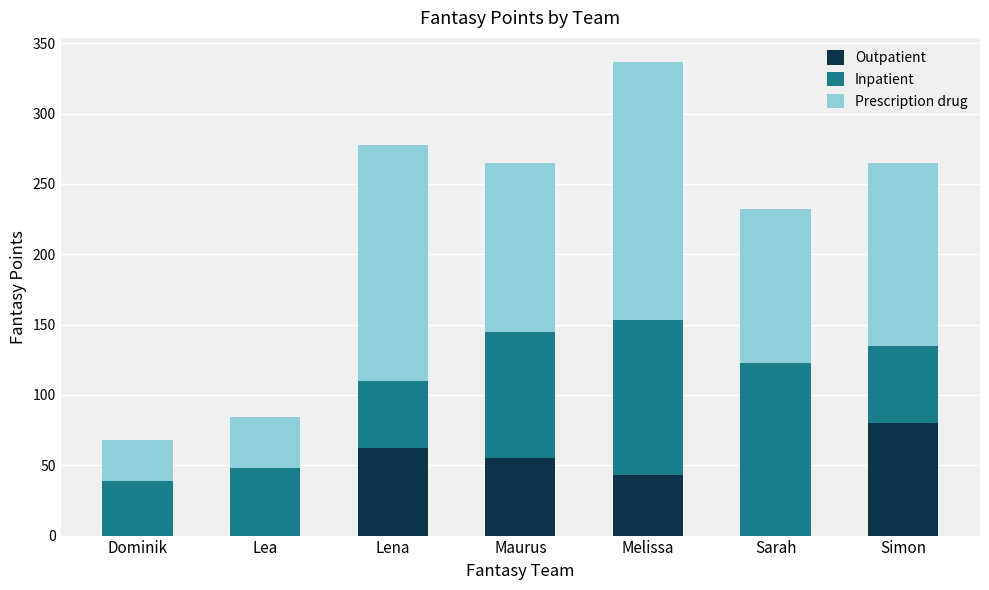

What is the sum of the Outpatient values at Maurus and Simon?

135